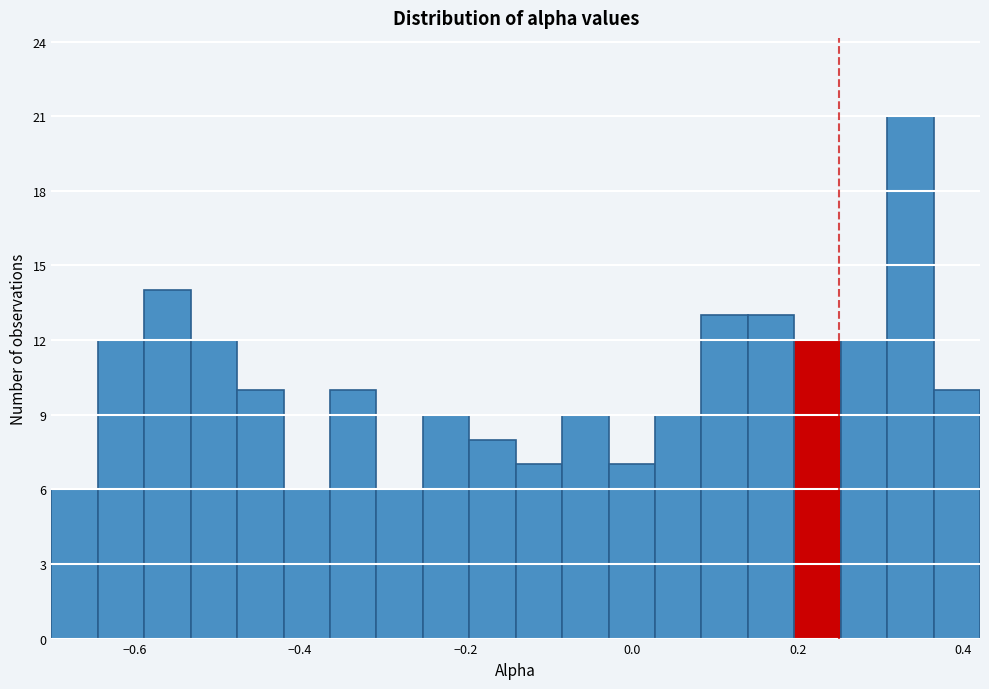

Read against the x-axis, roughly where is the centre of the tallest bar?

0.34